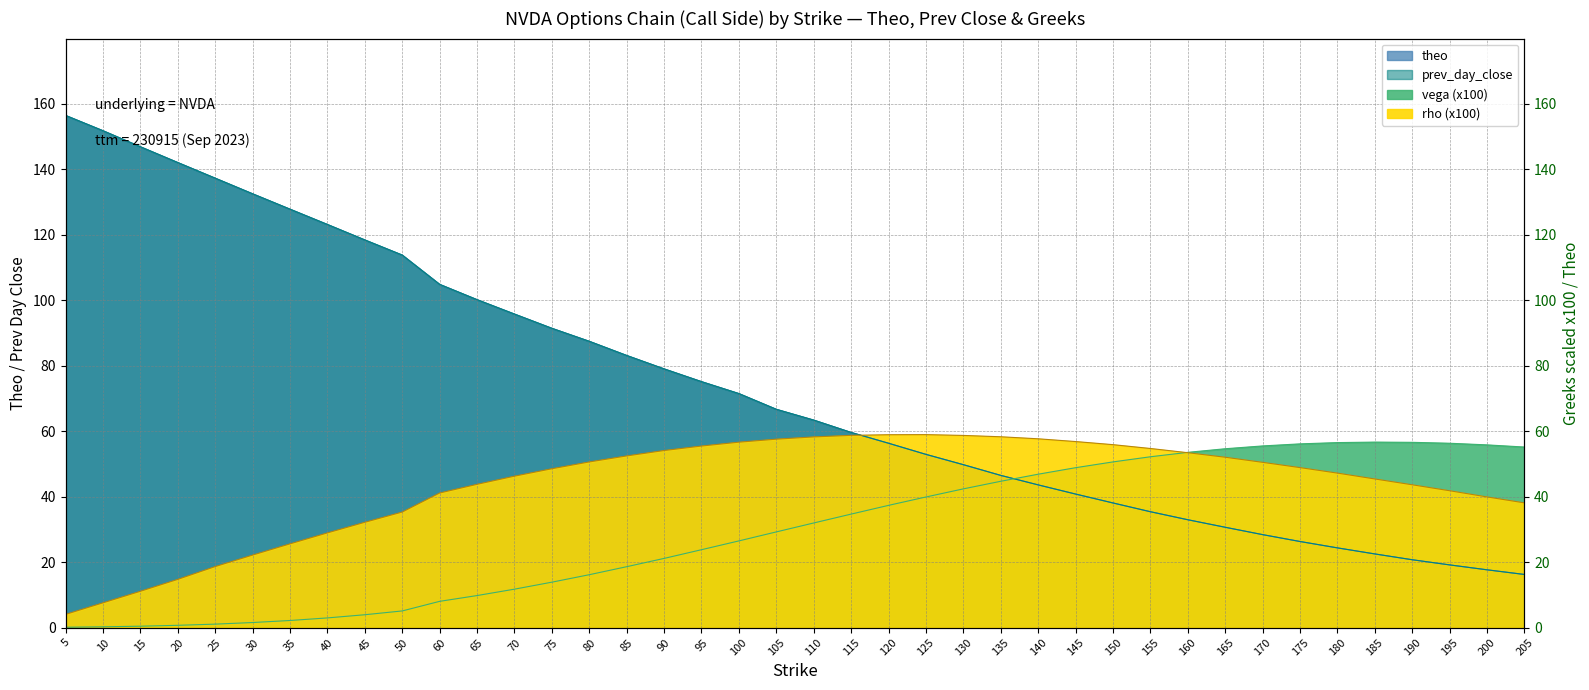

Is it true that vega equals 0.1 at 5?

True